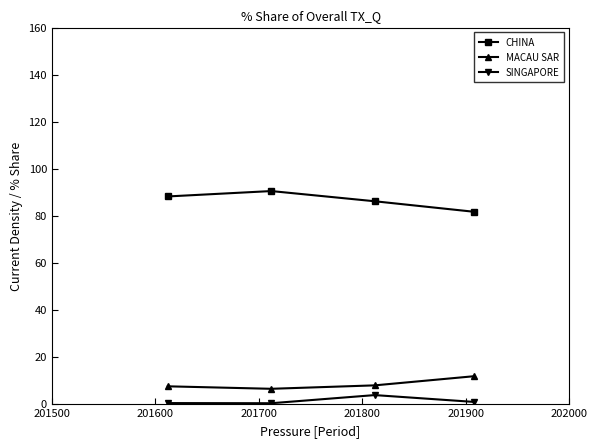

Rank the series by their maximum value, from highest to lowest.

CHINA, MACAU SAR, SINGAPORE